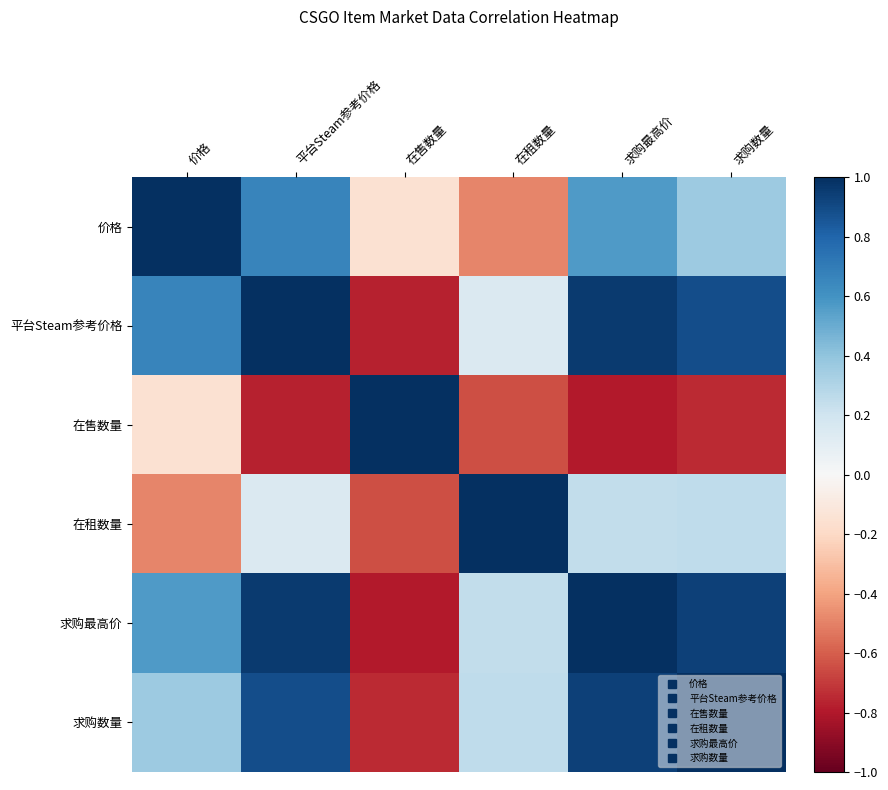

How many data points does each series have?

6